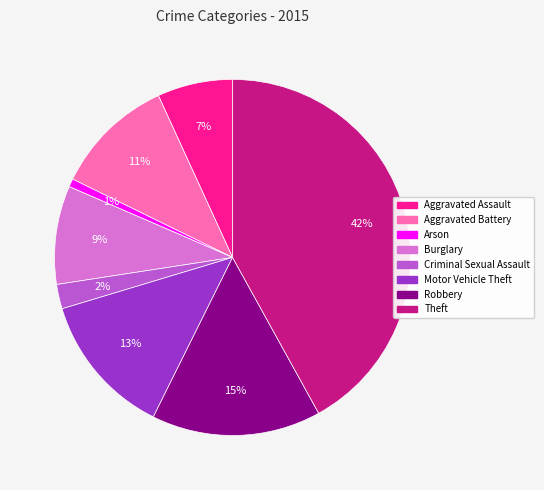

Is there a majority slice in this chart?

No